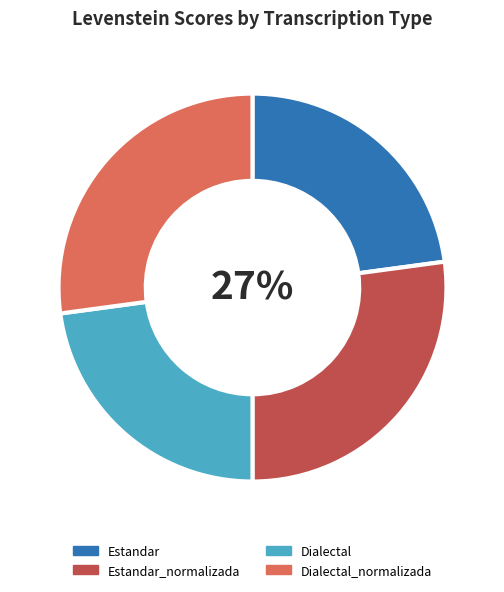

True or false: Estandar_normalizada accounts for 27% of the total.

True